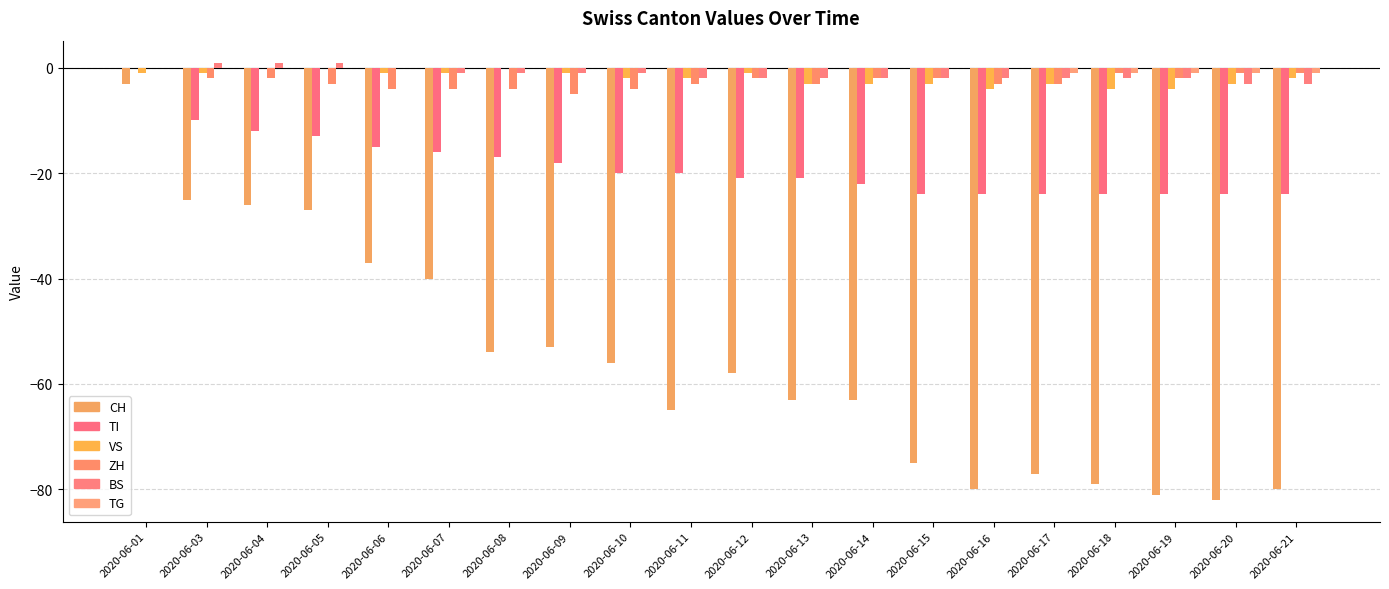

How many distinct data groups are displayed?

6